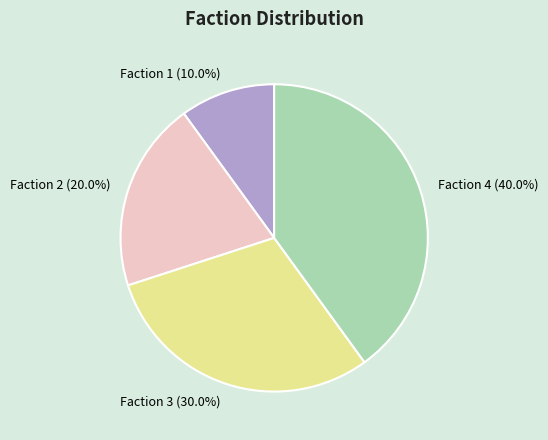

How many slices are in this pie chart?

4